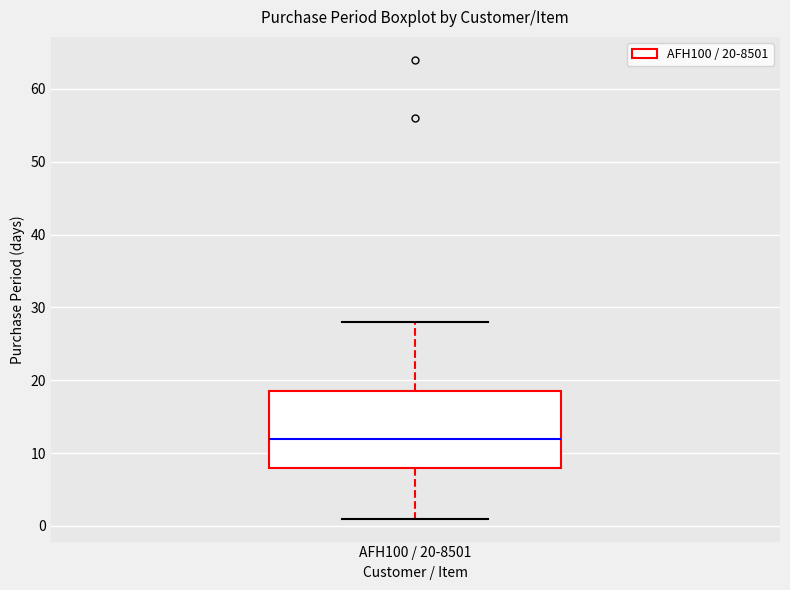

Transcribe this box plot: give where the median line is, the range the box spans, and where the two whiskers end, as read against the y-axis. The values are not printed on the chart, so give them approximately, as read against the axis.

median 12, box 8 to 19, whiskers 1 to 28